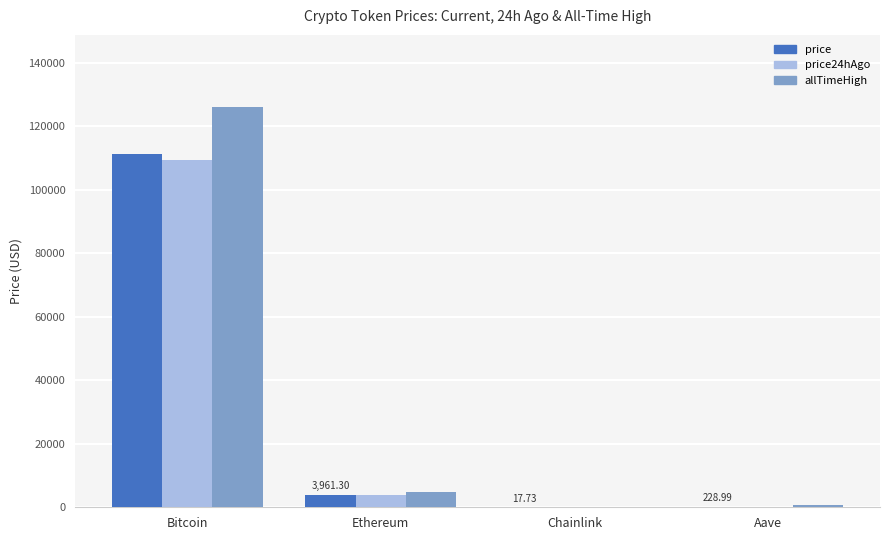

Are the bars horizontal?

No